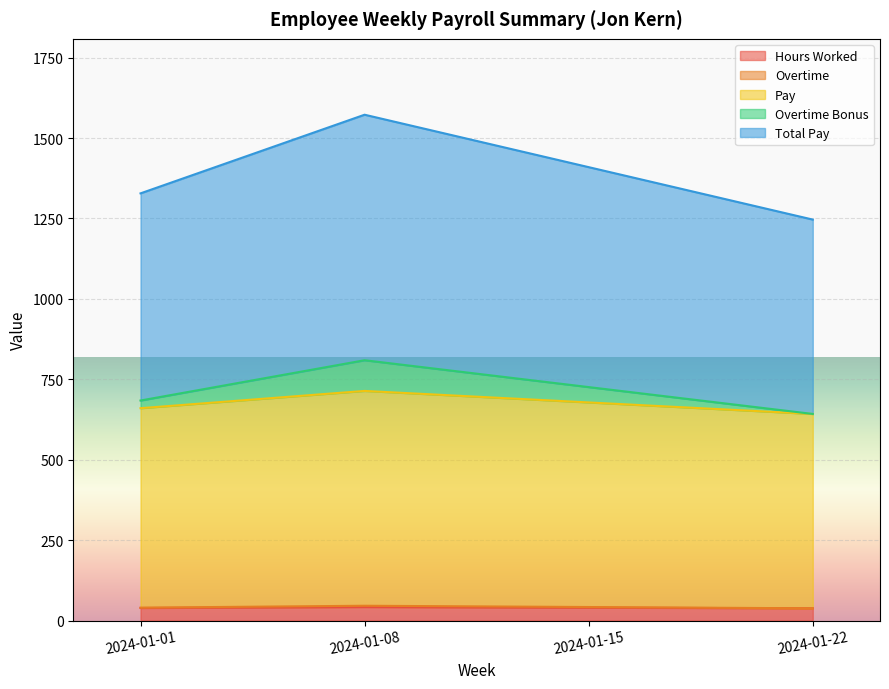

Rank the categories by Overtime value from lowest to highest.

2024-01-22, 2024-01-01, 2024-01-15, 2024-01-08